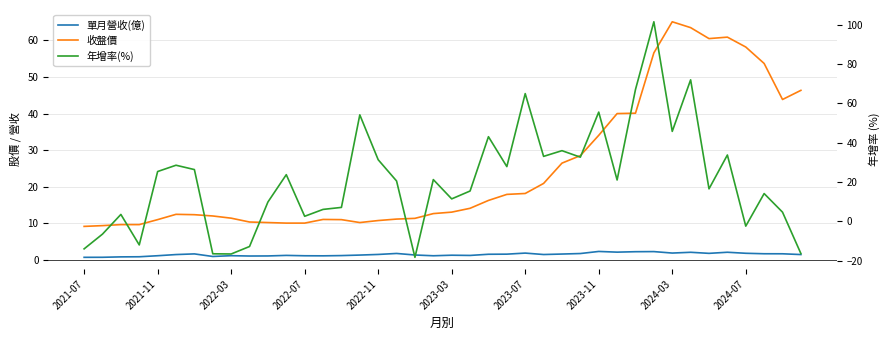

Which series ends up on top after the final intersection of 年增率(%) and 收盤價?

收盤價